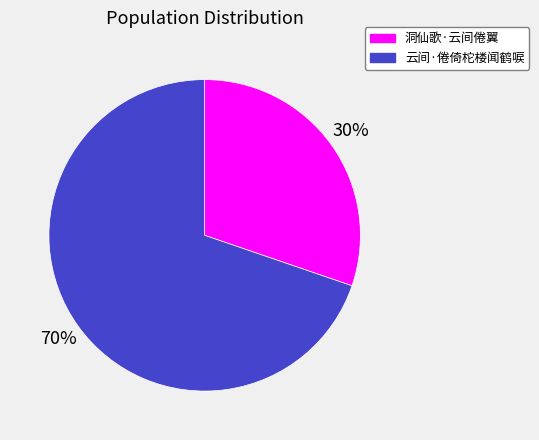

What percentage is the 云间·倦倚柁楼闻鹤唳 slice, to the nearest percent?

70%